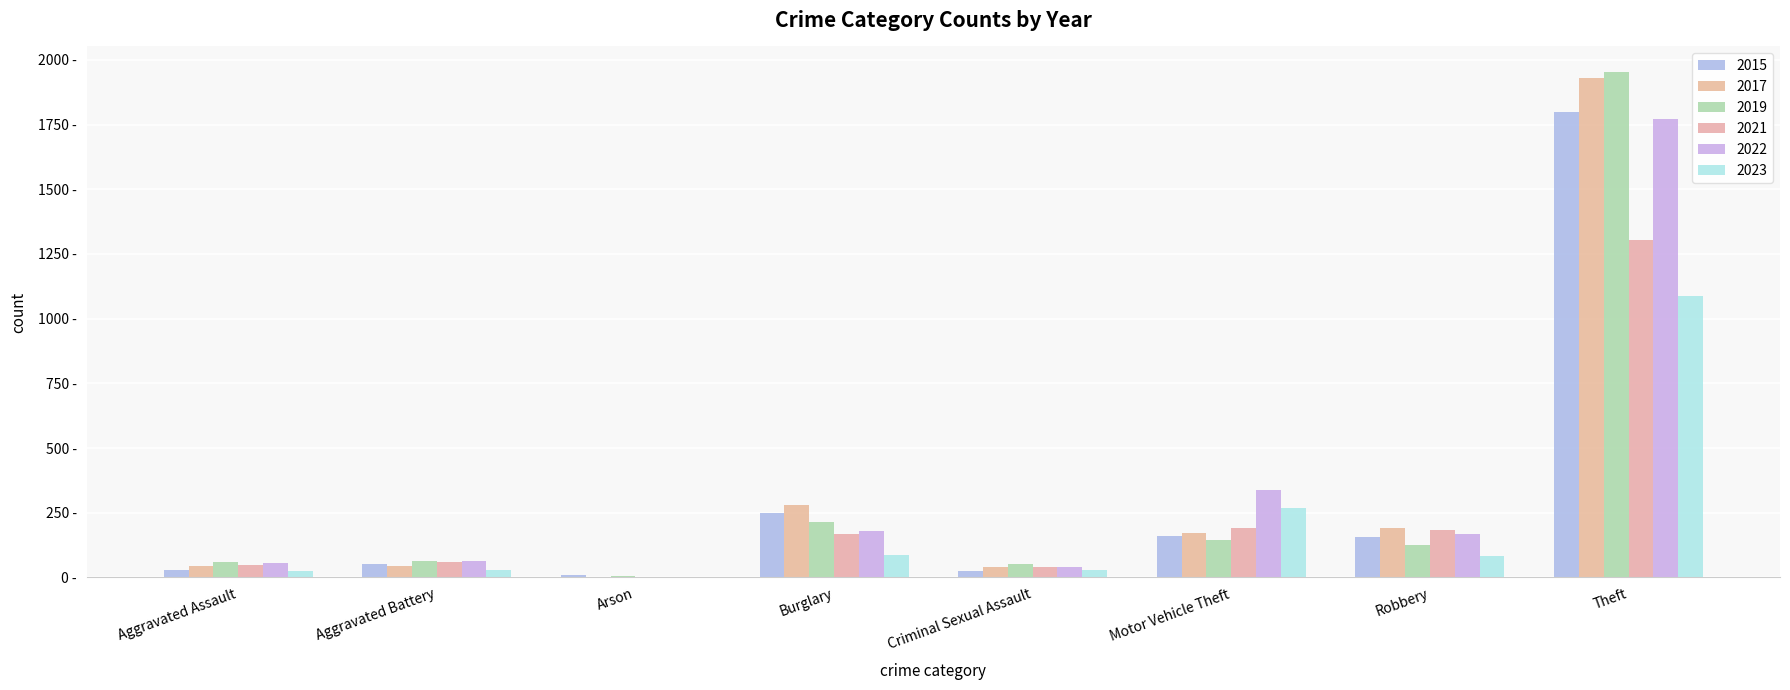

Does the chart contain stacked bars?

No